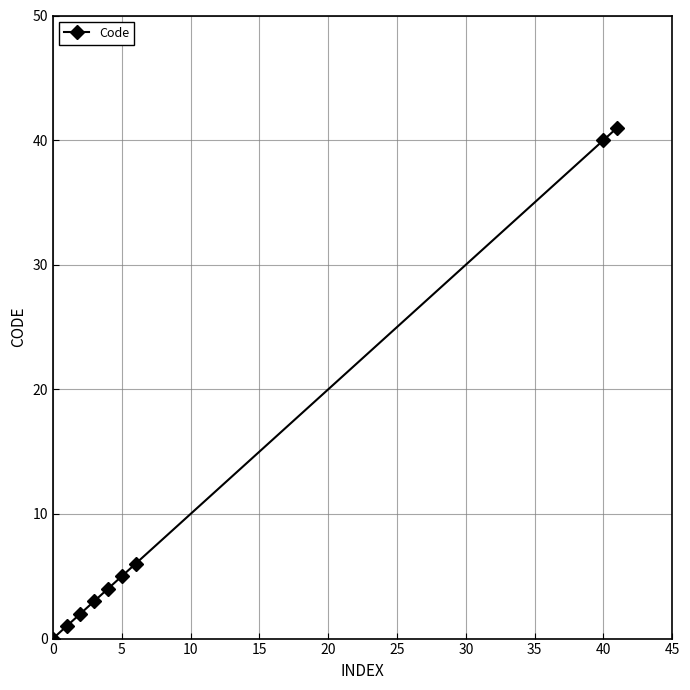

True or false: the data has more than 2 interior local peaks.

False